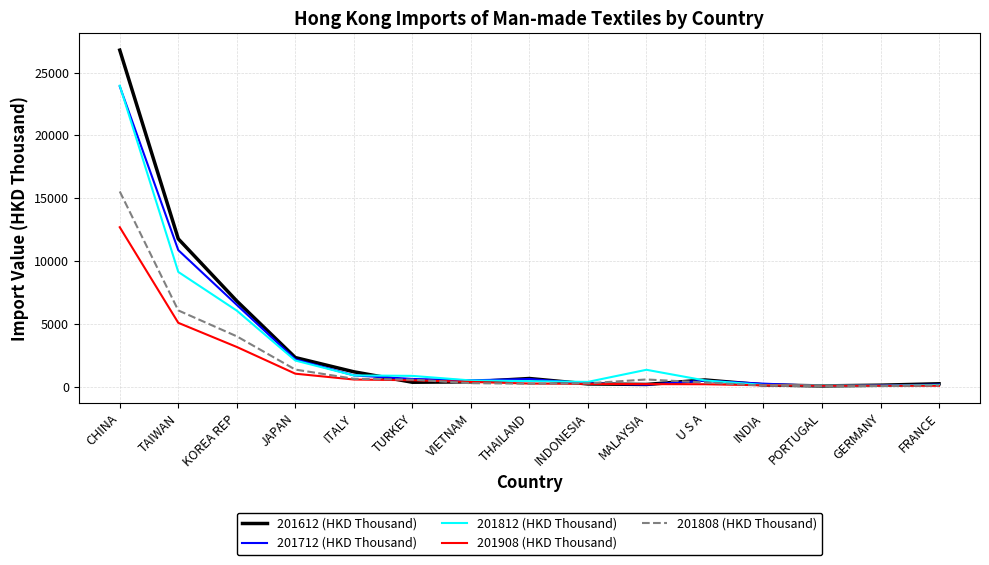

What is the difference between the maximum and minimum values in the 201808 (HKD Thousand) series?

15484.2